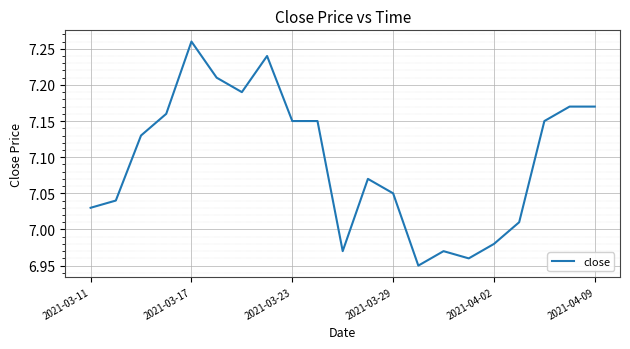

What is the difference between the maximum and minimum values?

0.3